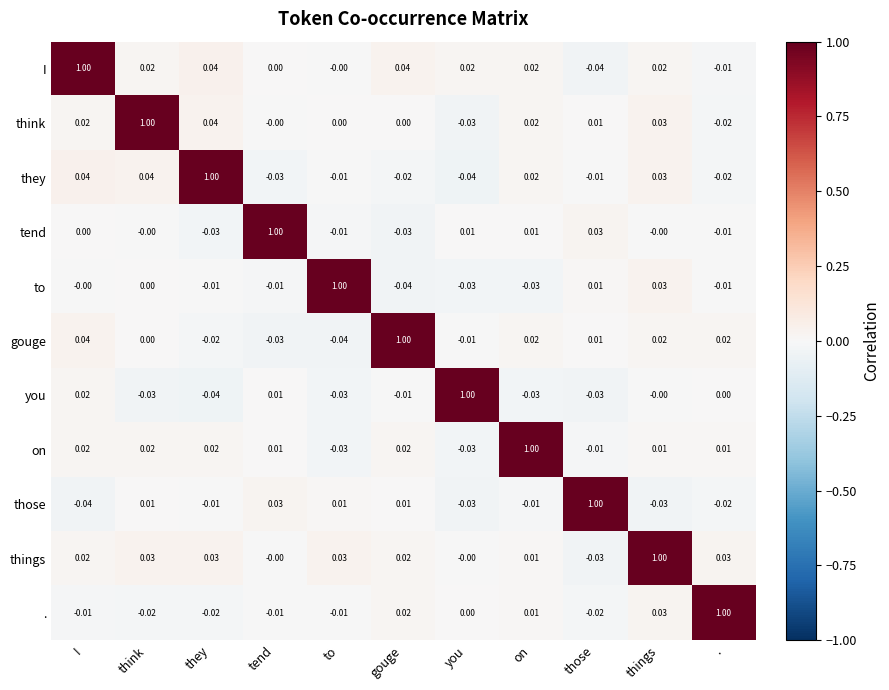

Which category has the highest value in the things series?

things